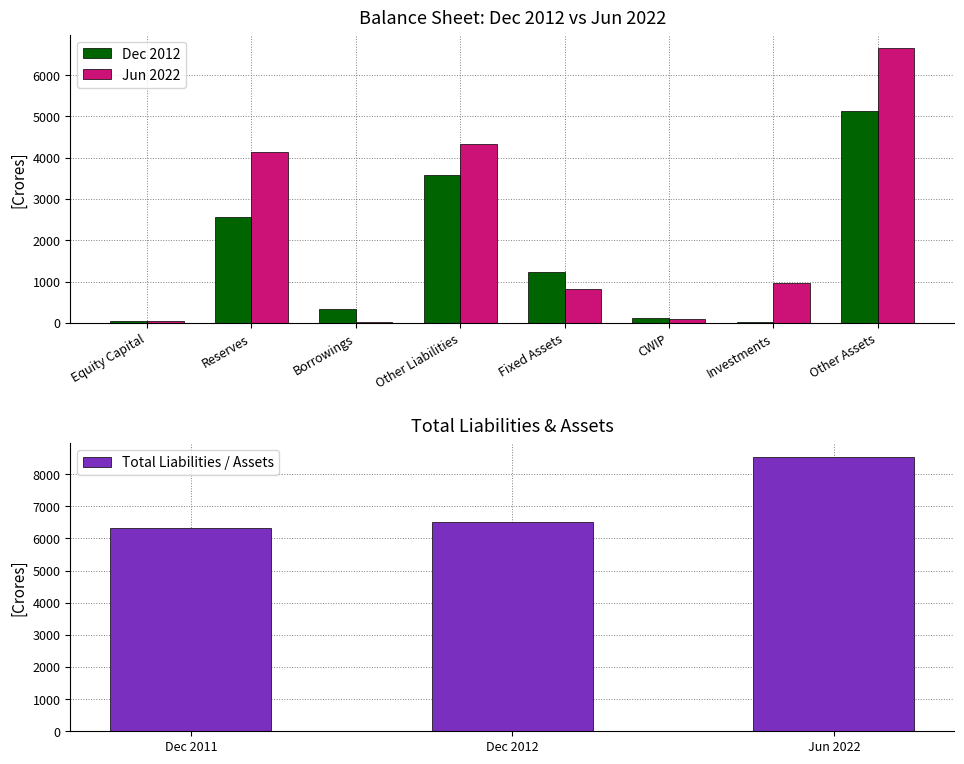

At which category is the sum across all series the highest?

Other Assets